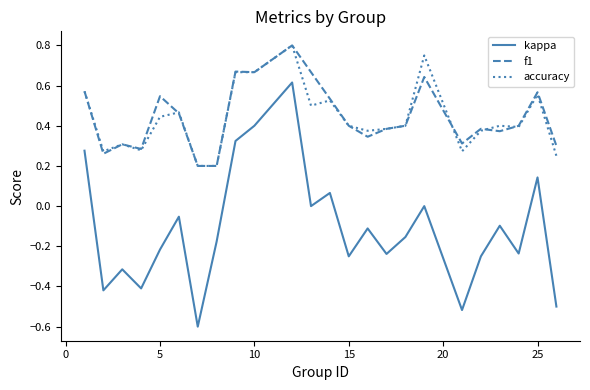

Which series has the widest spread of values?

kappa